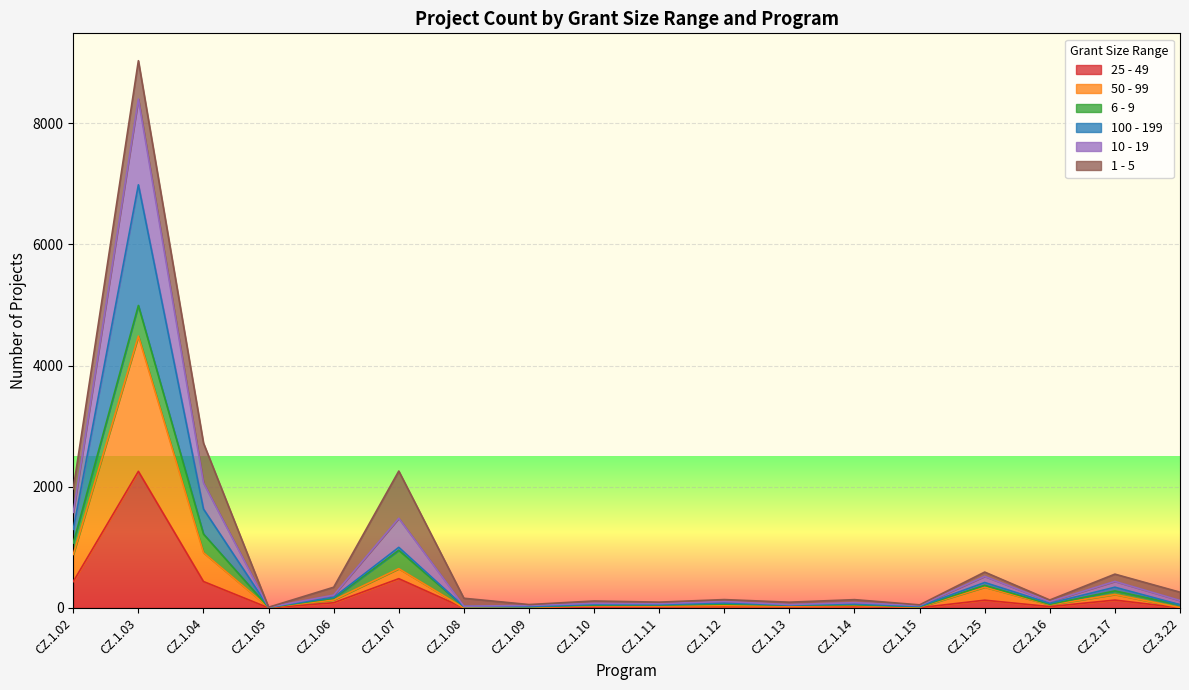

At which category is the sum across all series the highest?

CZ.1.03